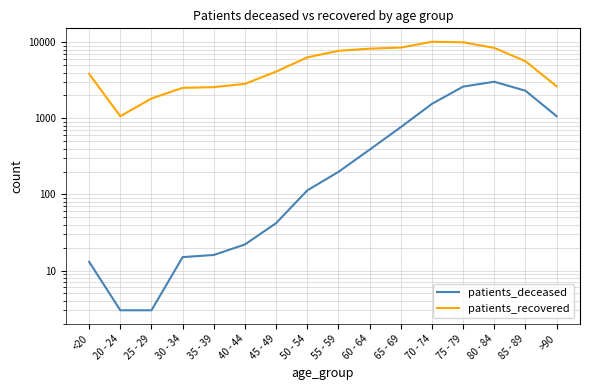

The patients_deceased series shows 42 at 45 - 49. True or false?

True